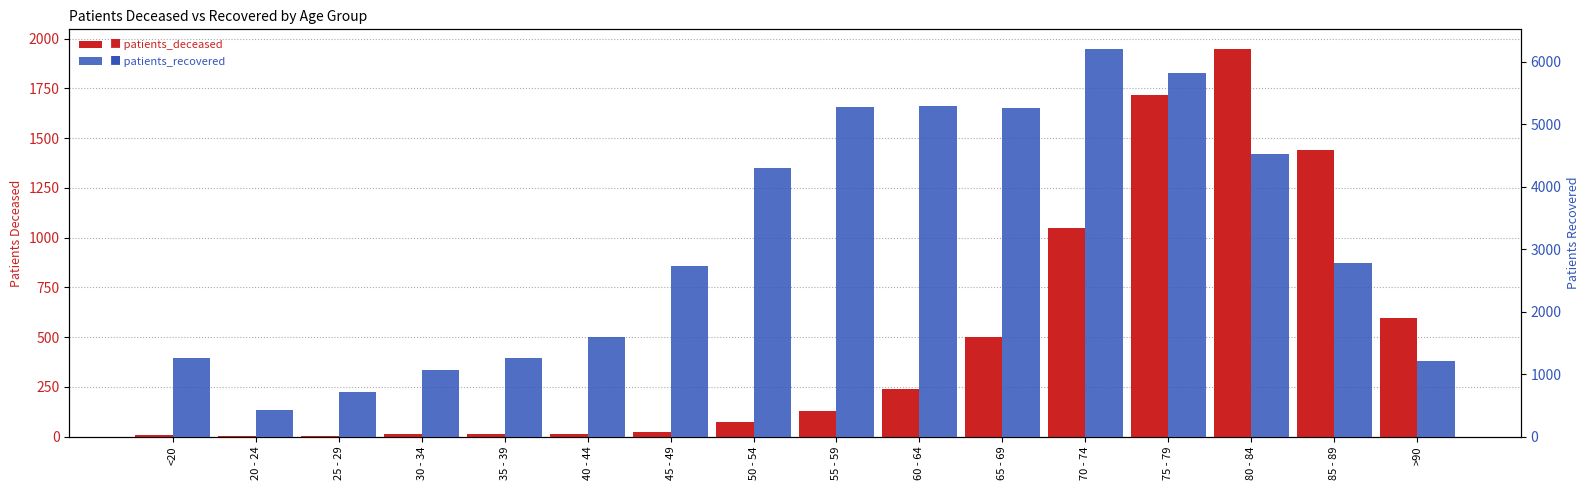

Count the number of categories in the chart.

16